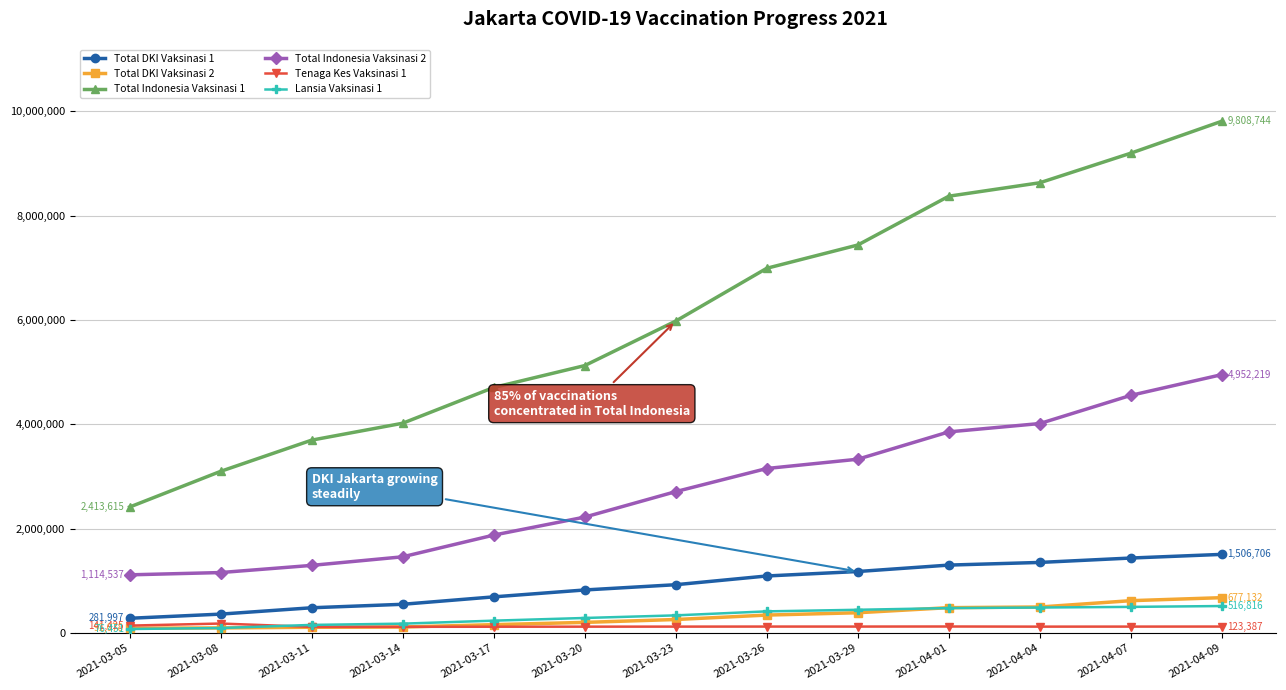

True or false: Total DKI Vaksinasi 1 and Total Indonesia Vaksinasi 1 intersect in this chart.

False